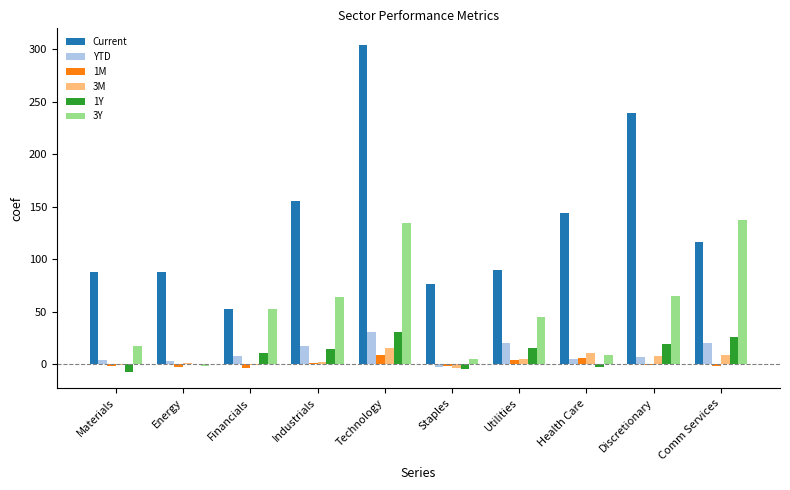

How many series are shown in this chart?

6